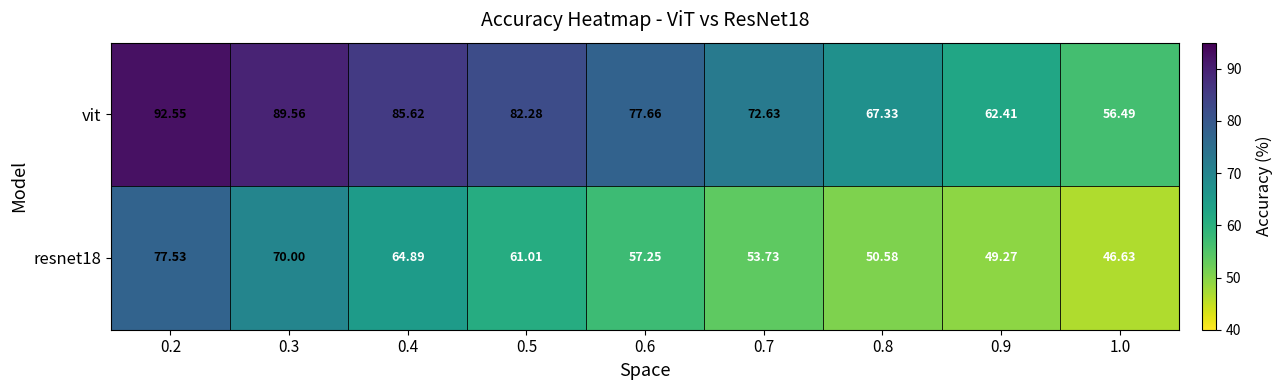

Between 0.7 and 1.0, which series saw the biggest shift?

vit